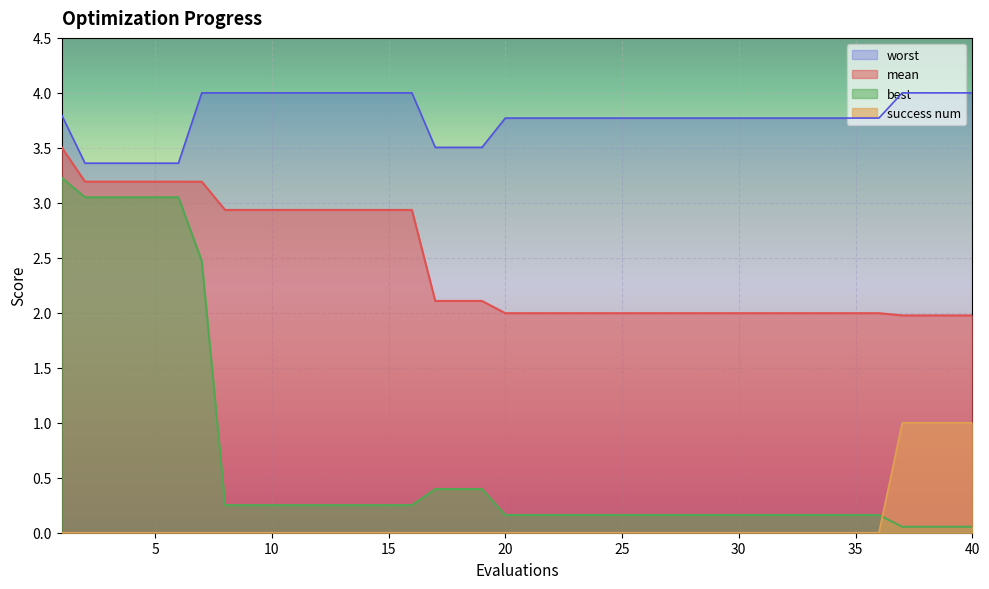

Which series has the widest spread of values?

best